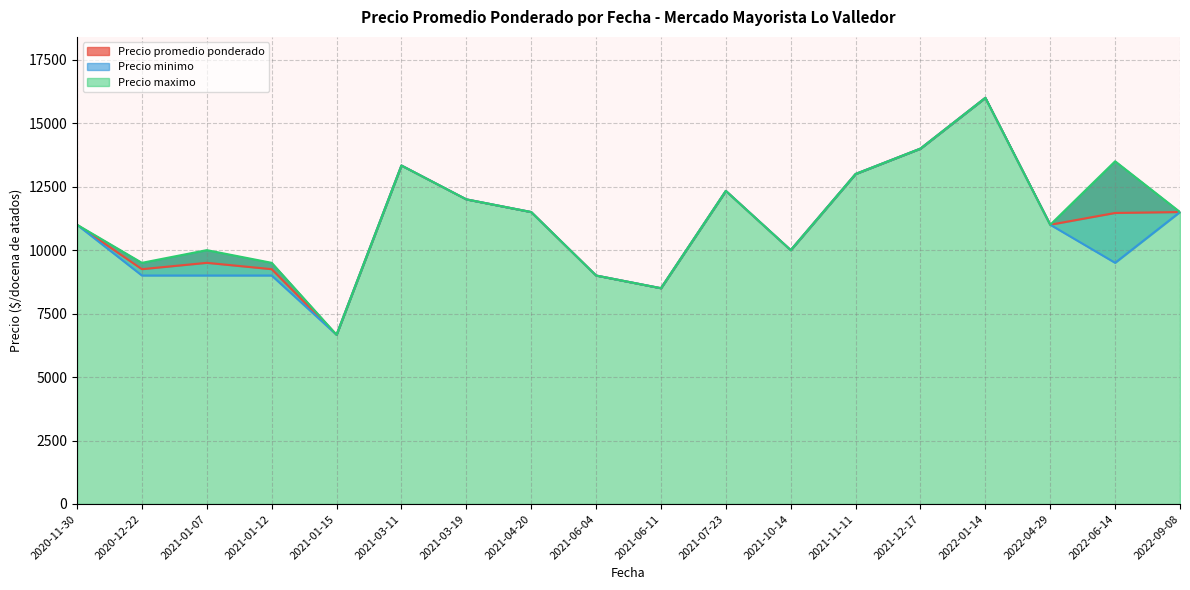

How many lines are shown in the chart?

3